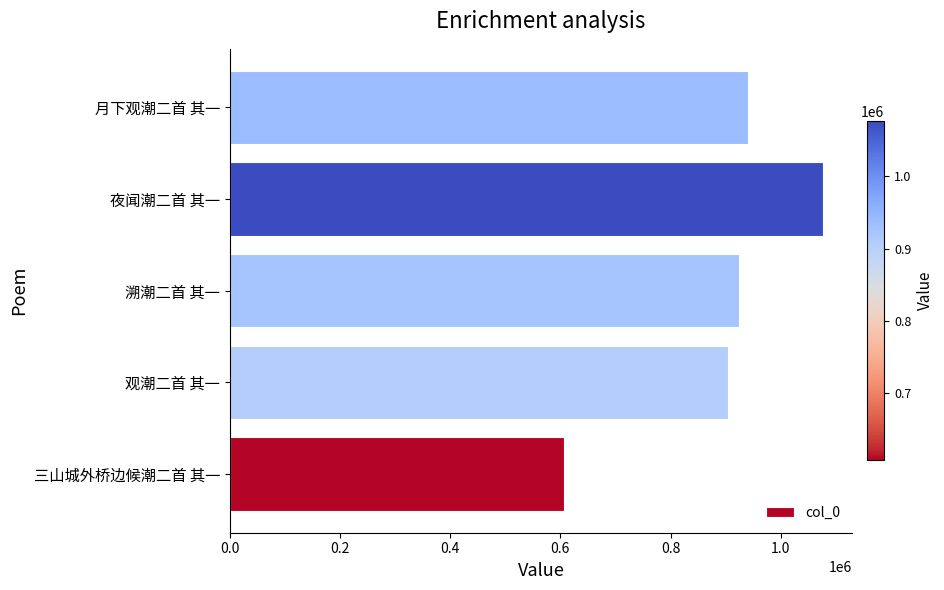

Reading bottom to top, what are all the values shown in this chart?

三山城外桥边候潮二首 其一=607477	观潮二首 其一=904033	溯潮二首 其一=924288	夜闻潮二首 其一=1076077	月下观潮二首 其一=939544